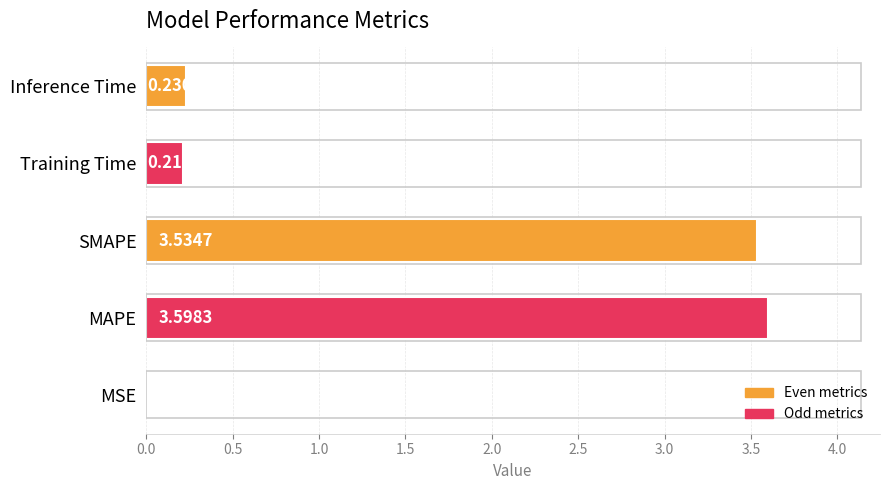

Between MSE and Inference Time, which is larger?

Inference Time